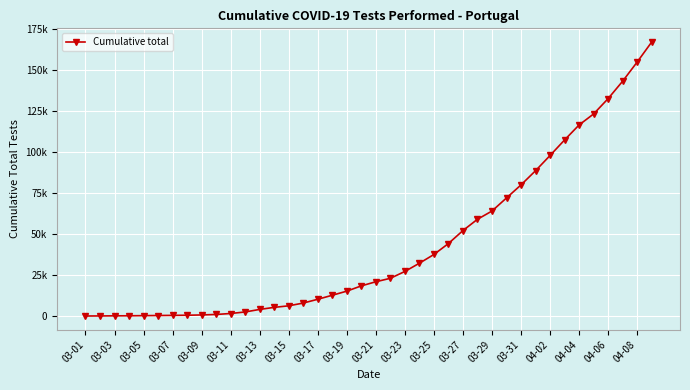

How many distinct data groups are displayed?

1